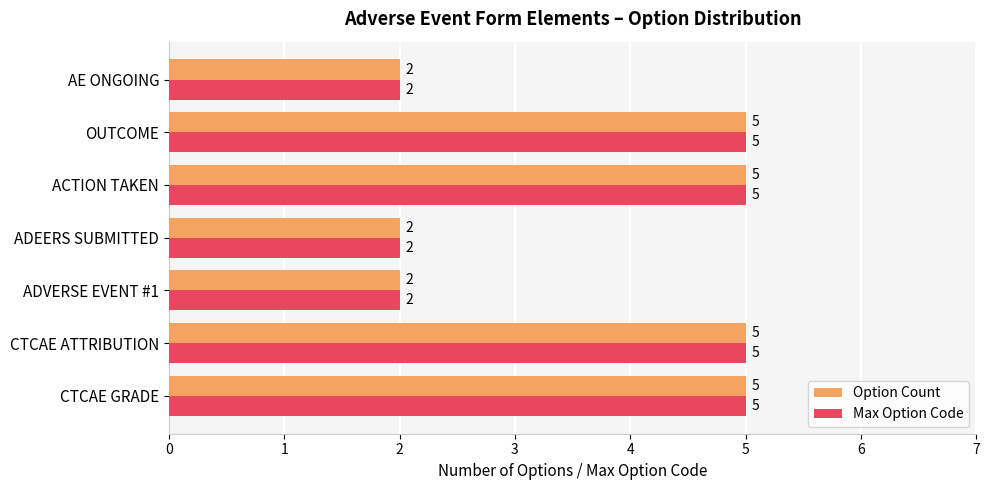

What is the approximate value of Option Count at CTCAE ATTRIBUTION?

5